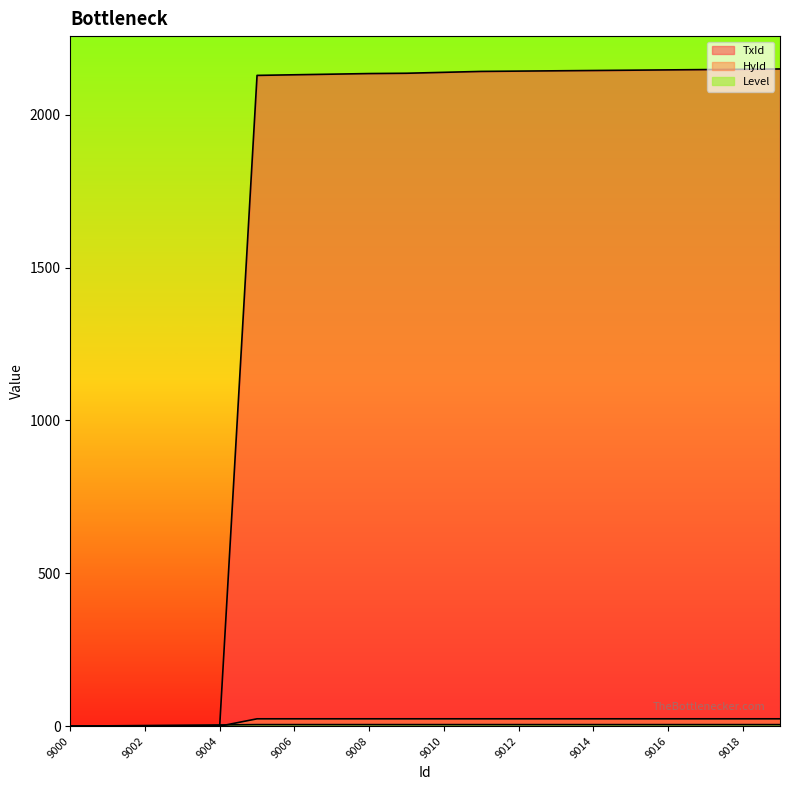

At which category is the sum across all series the highest?

9019